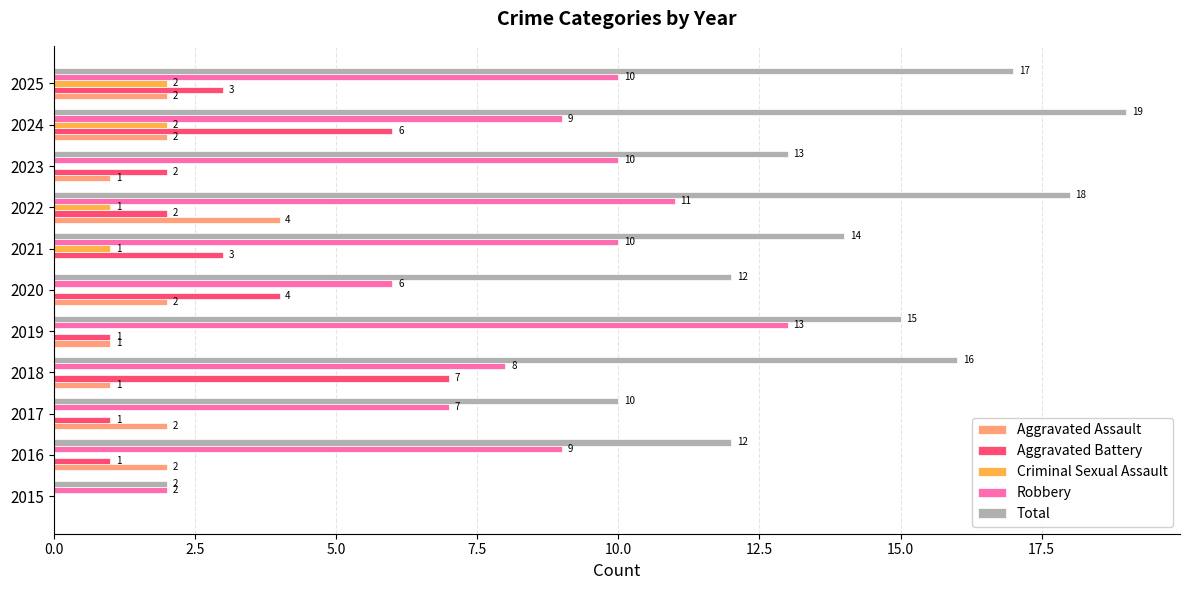

Is it true that Robbery equals 9 at 2016?

True